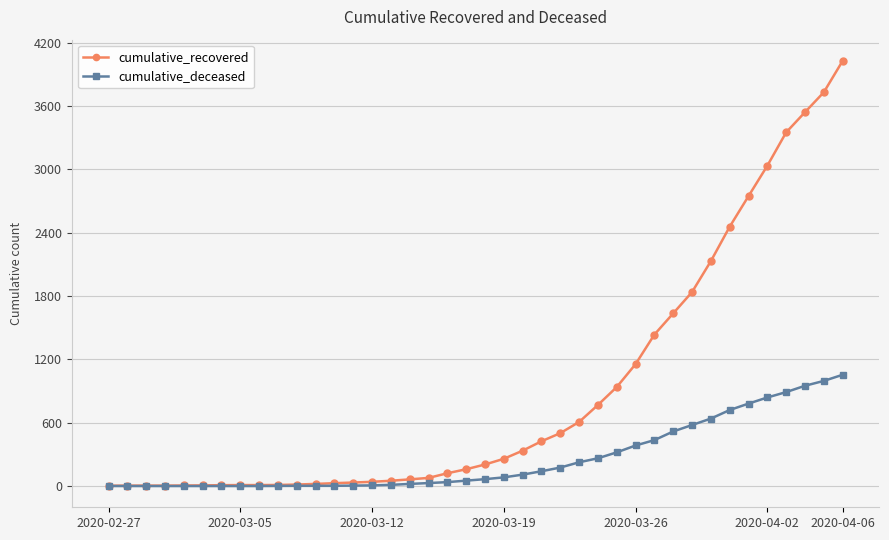

What is the maximum value for cumulative_recovered?

4028